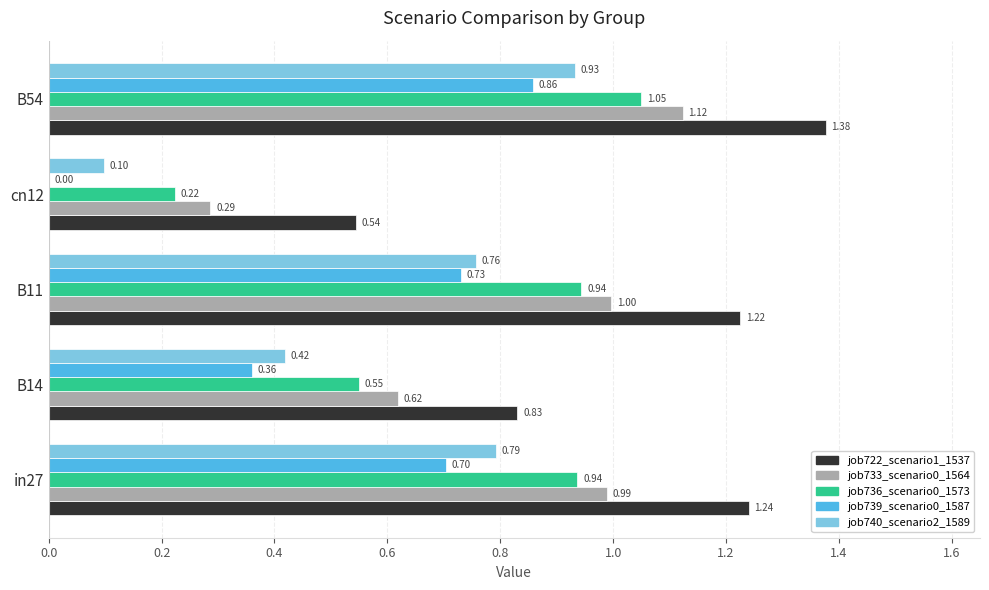

What is the total value across all series at B14?

2.8